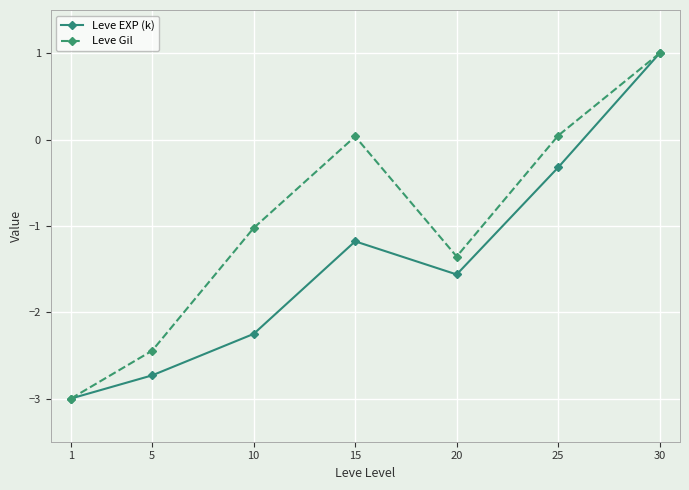

True or false: Leve Gil has more than 0 points higher than both neighbors.

True